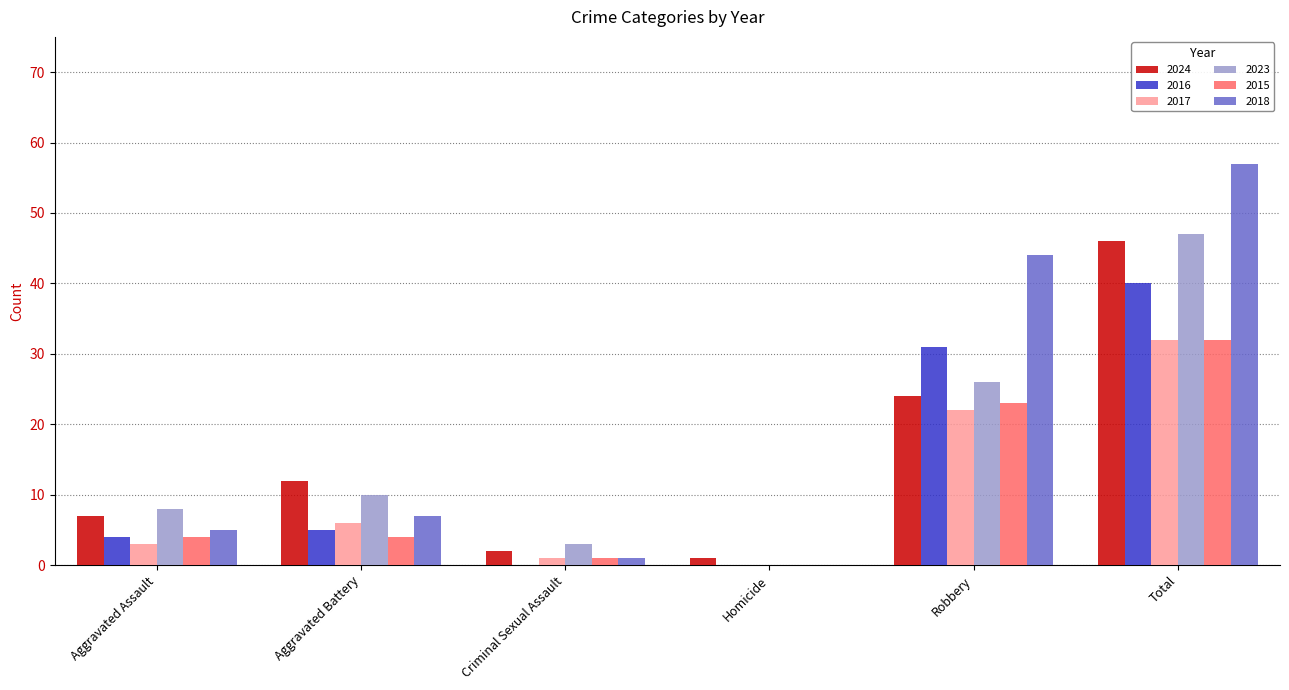

Which series changed the most between Aggravated Assault and Total?

2018